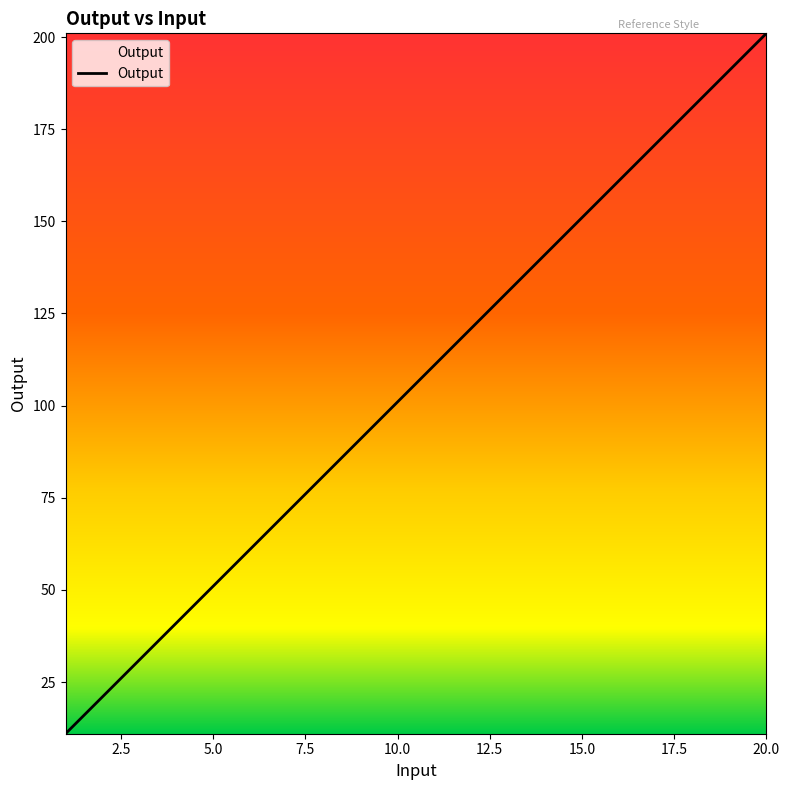

What is the maximum value shown in the chart?

201